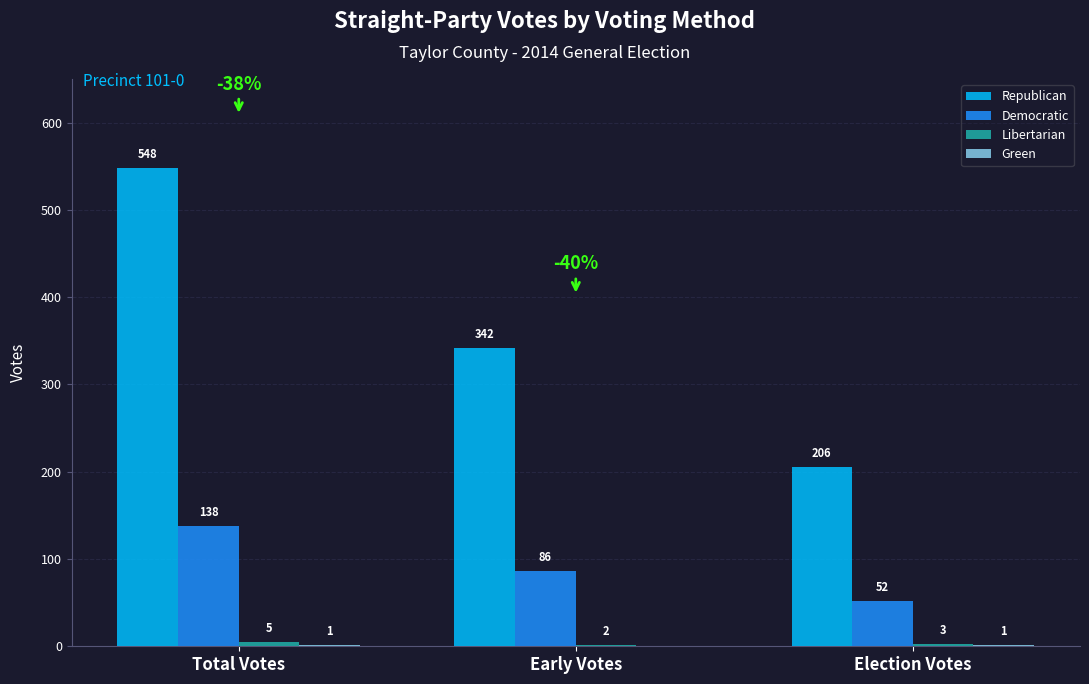

What value does the Democratic series have at Election Votes?

52